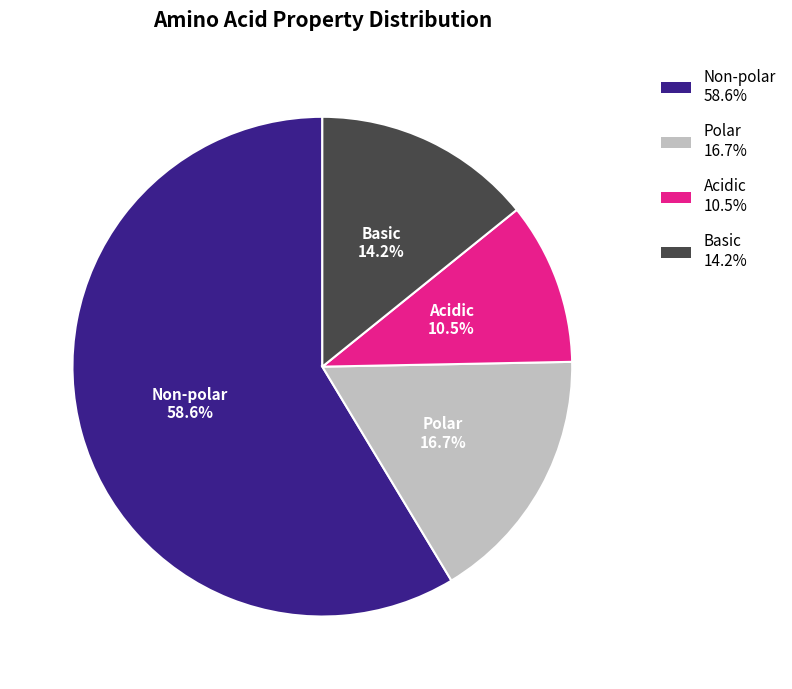

Count the number of slices in the pie.

4